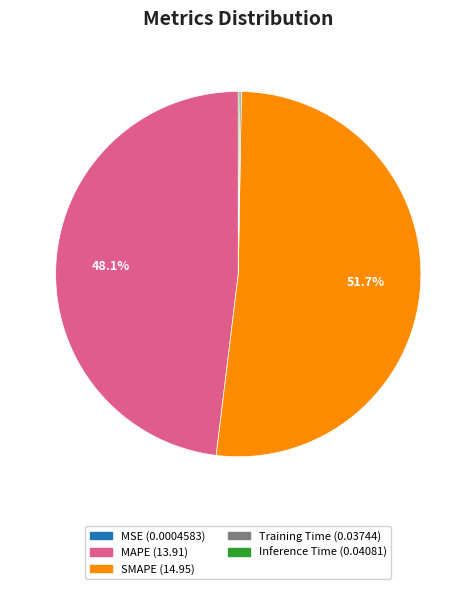

Is there a majority slice in this chart?

Yes